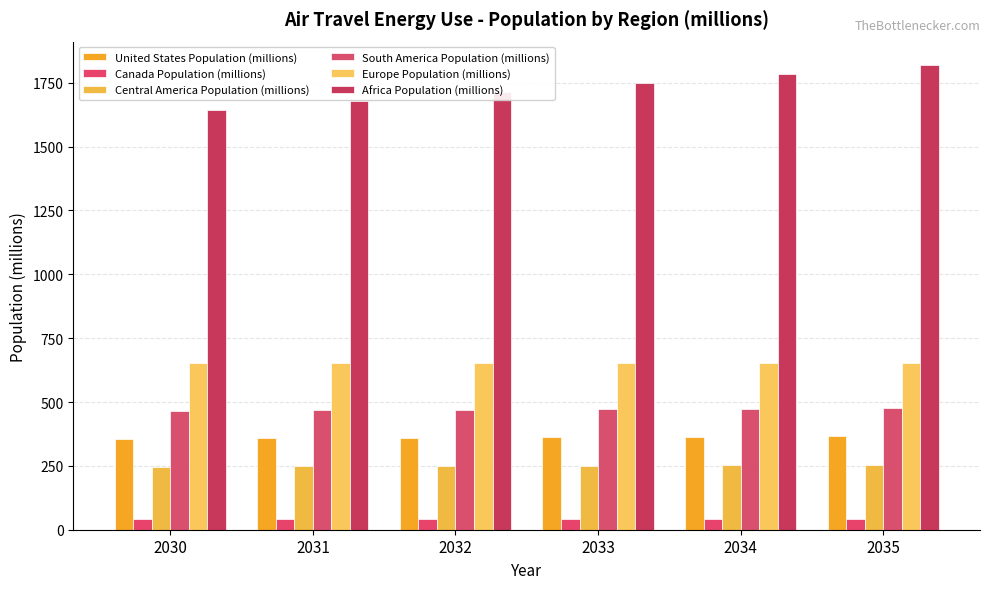

How many values in the Africa Population (millions) series are below 1750?

3